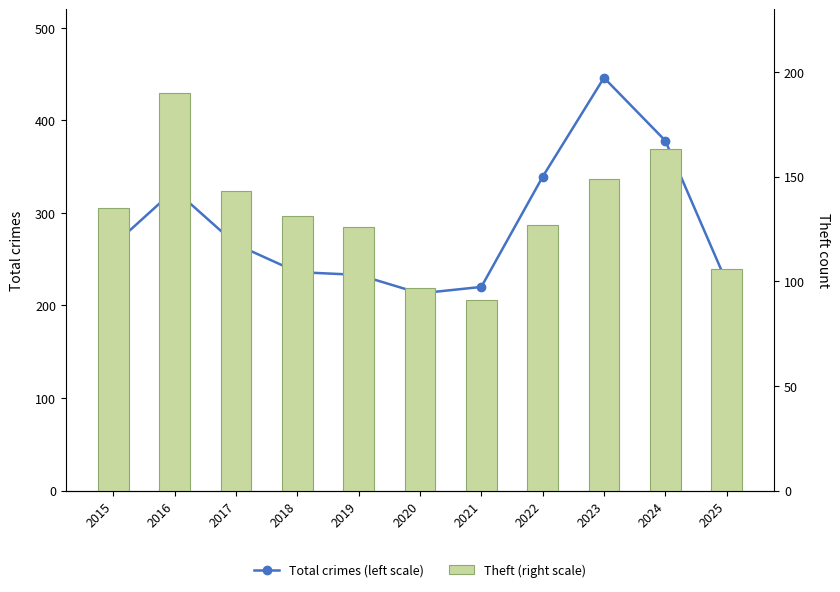

What is the minimum value shown in the chart?

91